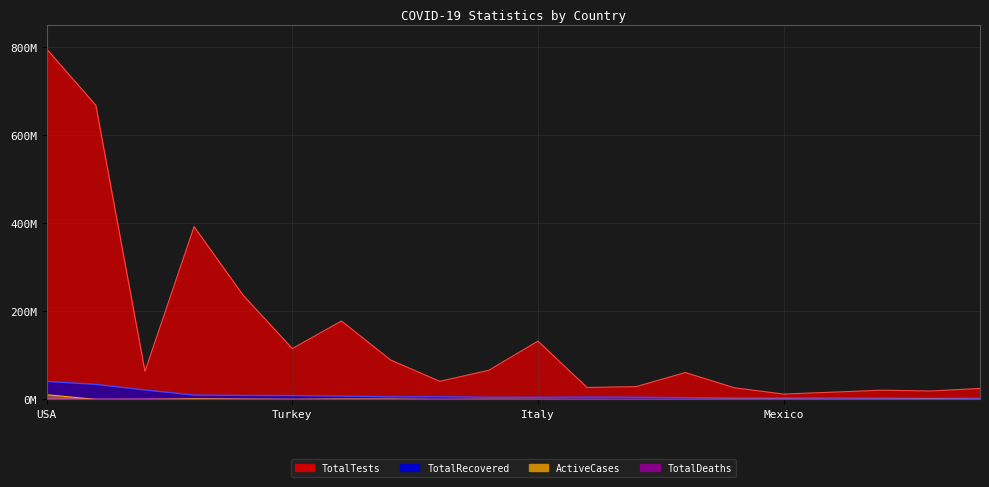

How many distinct data groups are displayed?

4